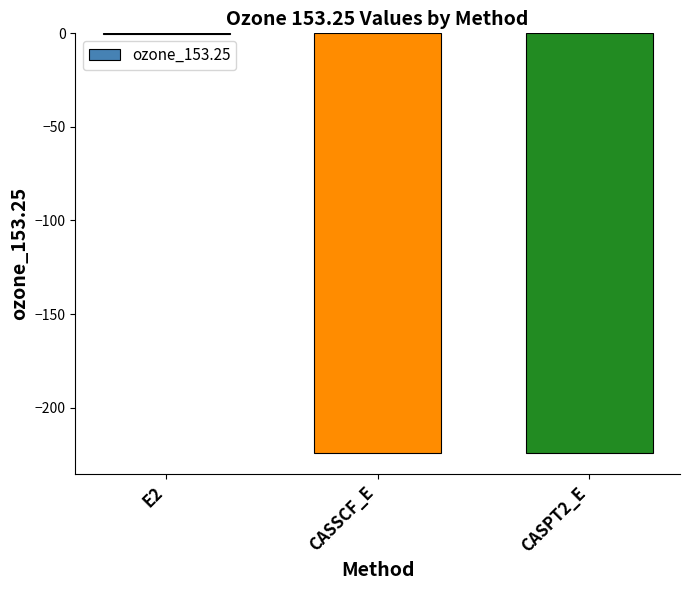

At which category does the chart reach its peak across all series?

E2